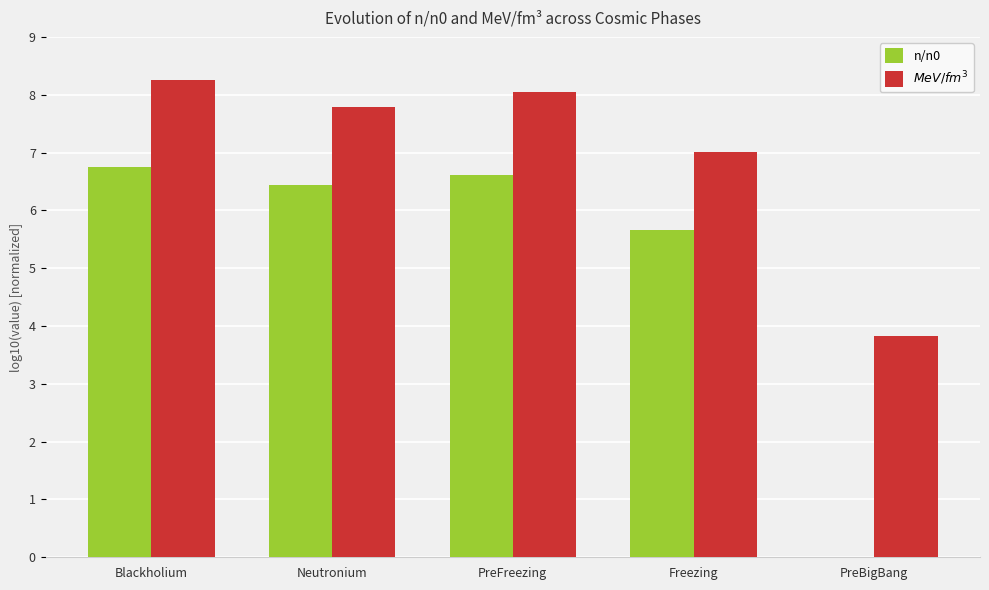

Reading left to right, transcribe all the data shown in this chart.

n/n0: 6.7	6.4	6.6	5.7	0.0
$MeV/fm^3$: 8.3	7.8	8.0	7.0	3.8